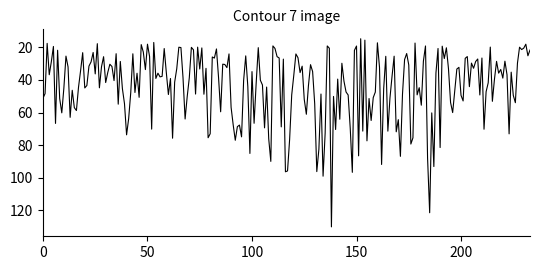

What is the maximum value shown in the chart?

130.2